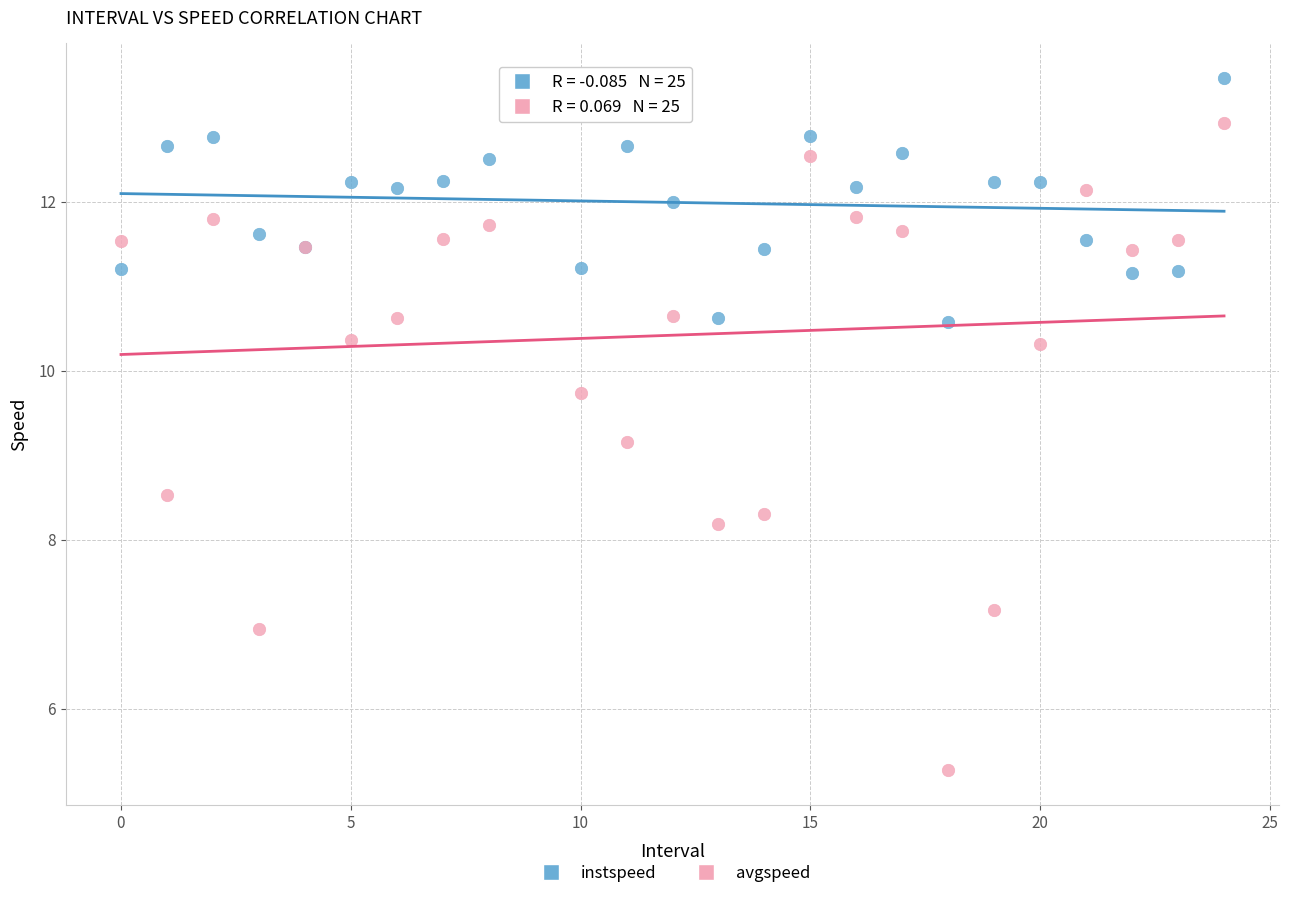

Across all series, what Y value is closest to 9?

9.2